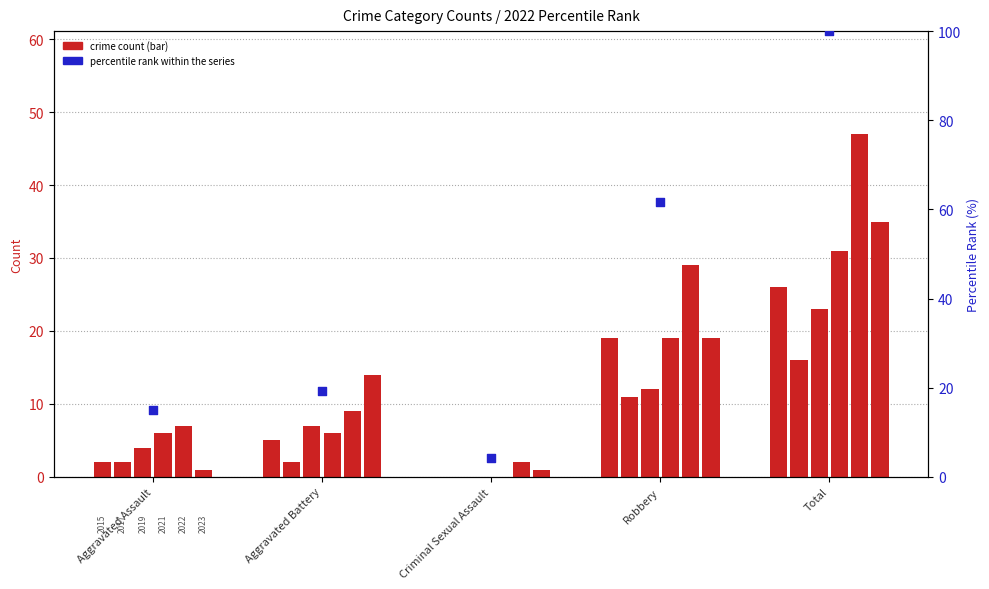

What is the ratio of the value at Aggravated Assault to the value at Total?

0.1